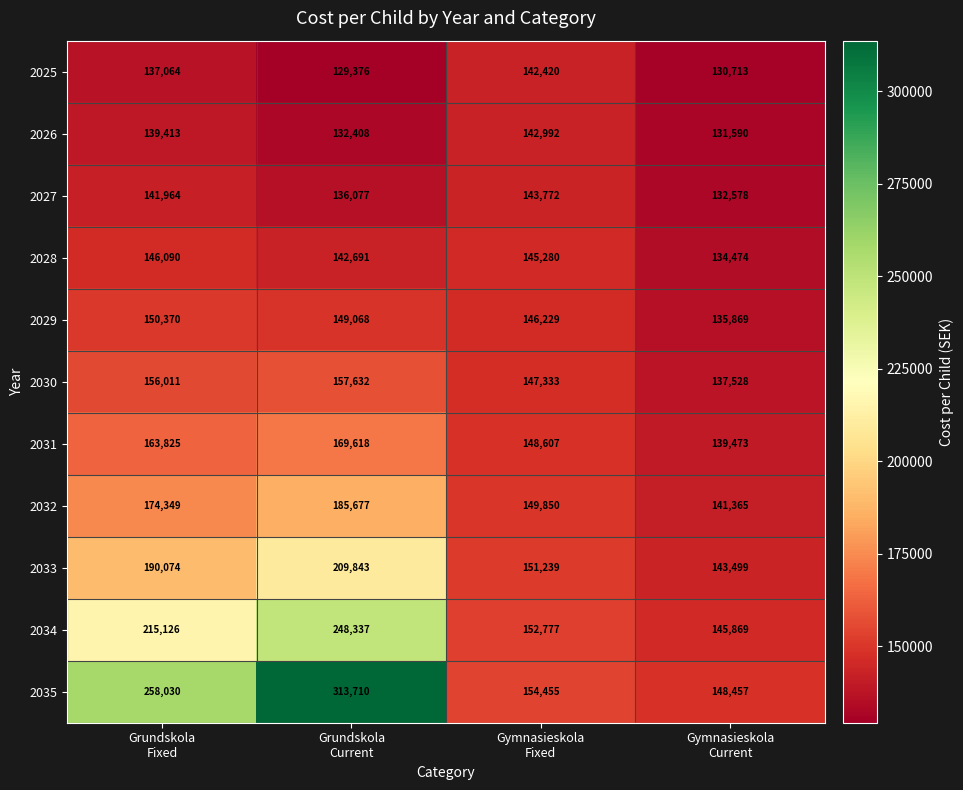

What is the greatest value displayed?

313710